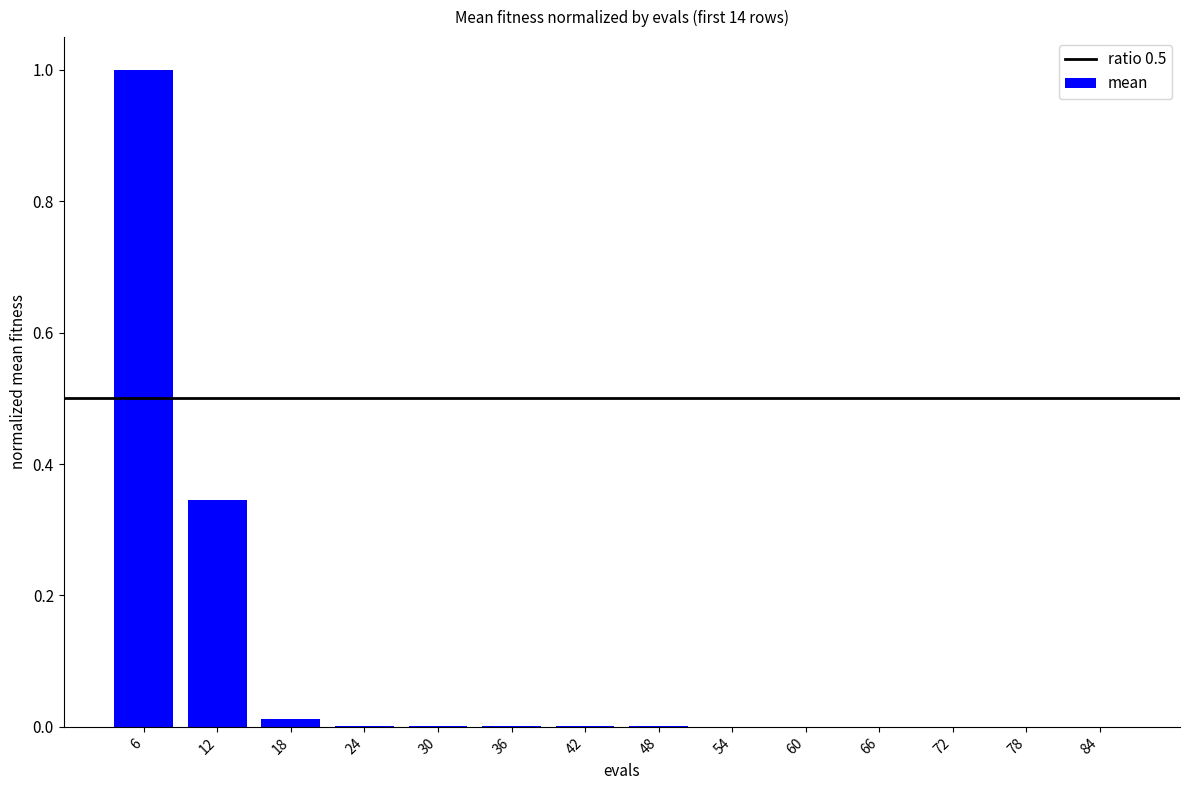

The value at 12 is 0.2. True or false?

False